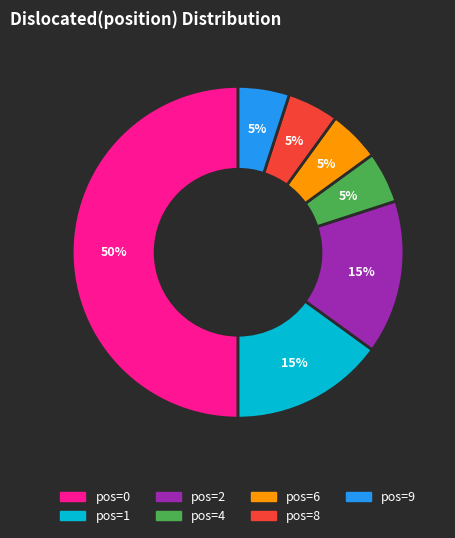

To the nearest percent, what is the difference between the largest and smallest slice percentages?

45%